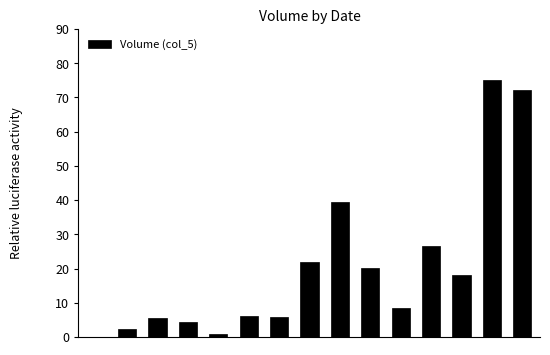

How many data points does each series have?

15